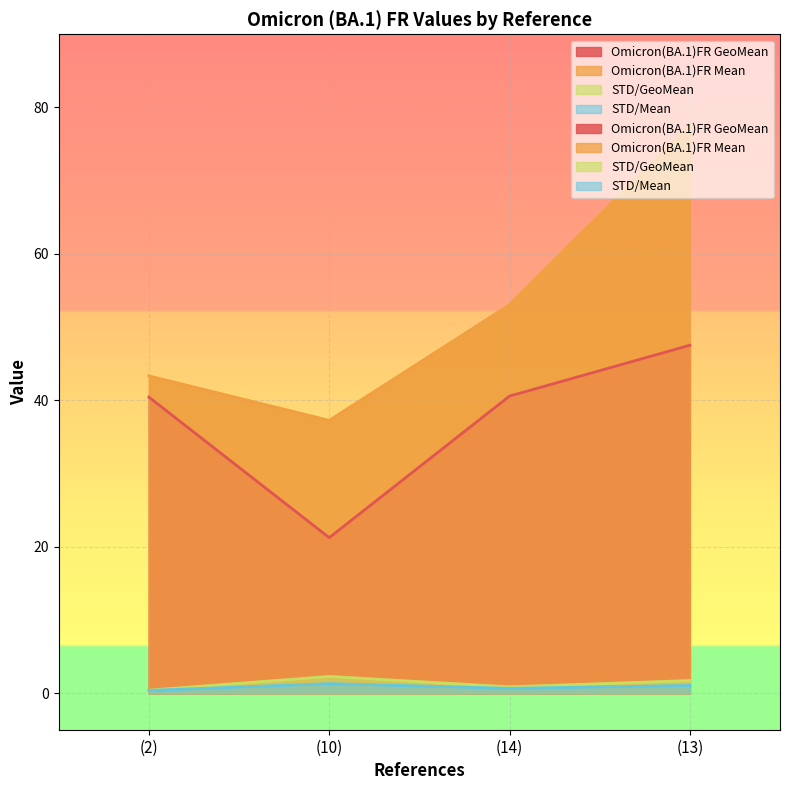

True or false: STD/GeoMean and Omicron(BA.1)FR Mean intersect in this chart.

False